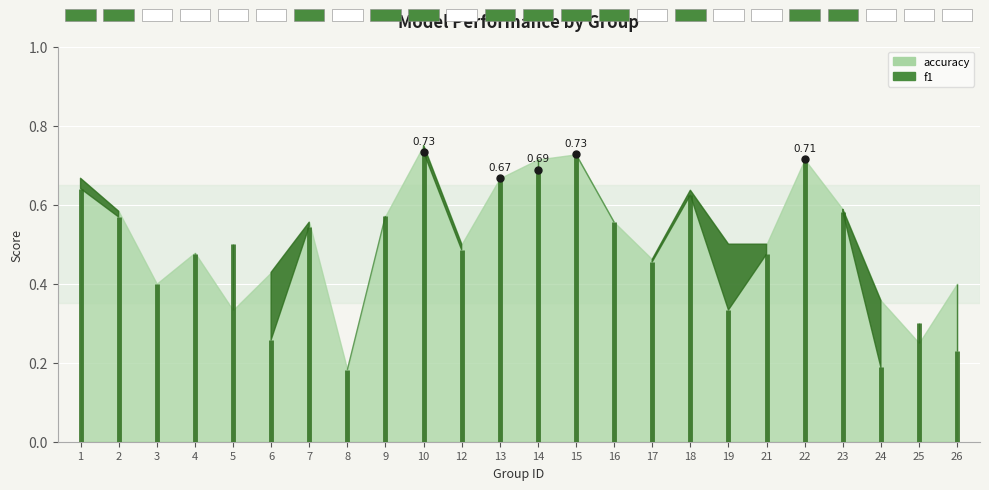

At 7, list the series in order from largest to smallest.

accuracy, f1